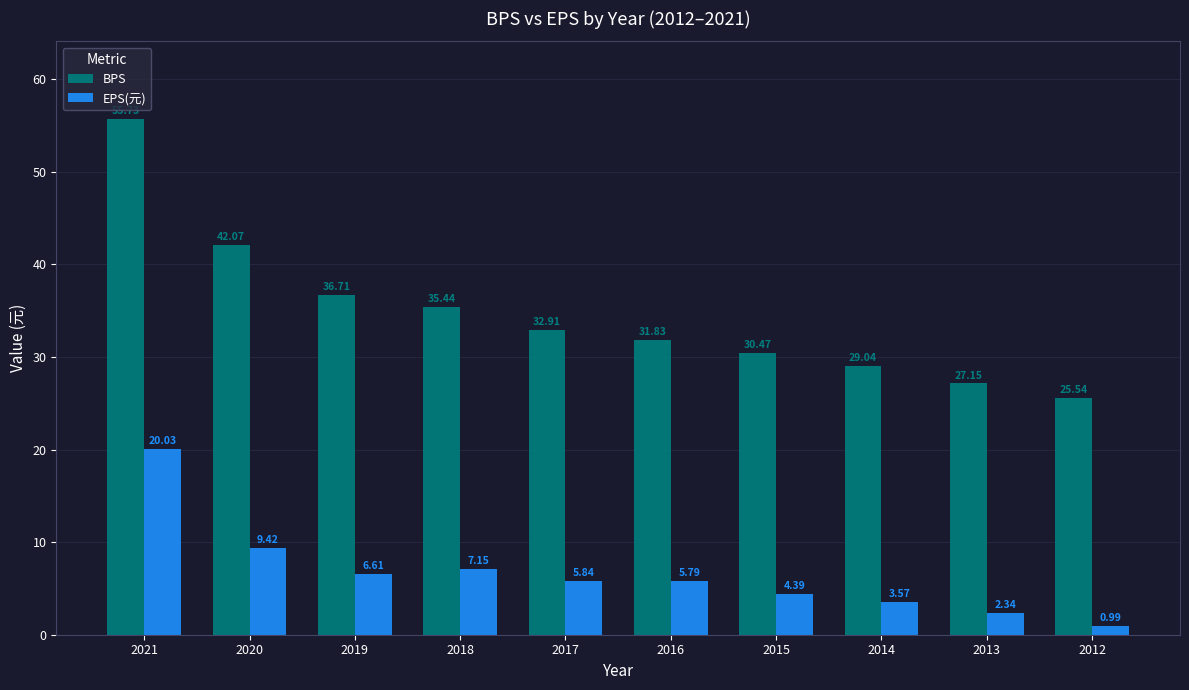

Between 2015 and 2012, which series saw the biggest shift?

BPS